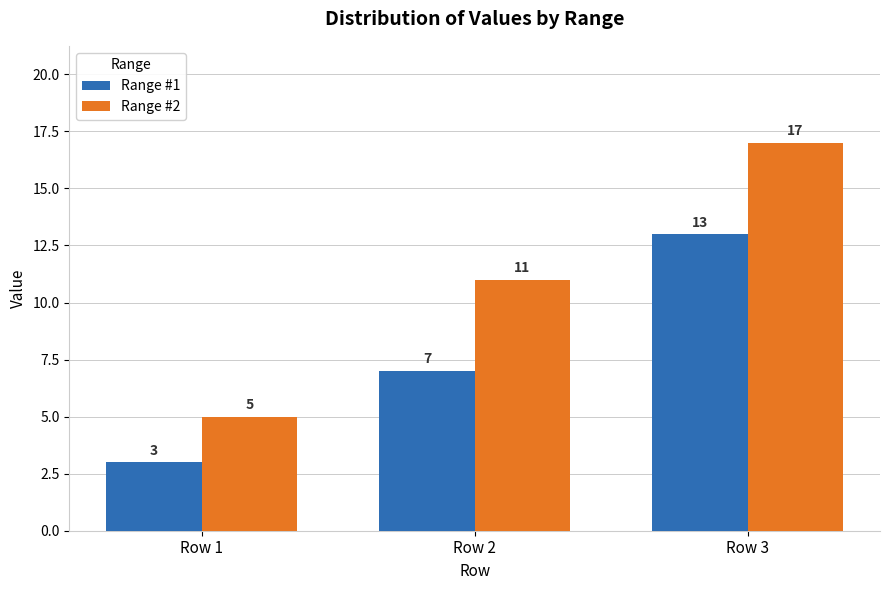

The Range #1 series shows 3 at Row 1. True or false?

True